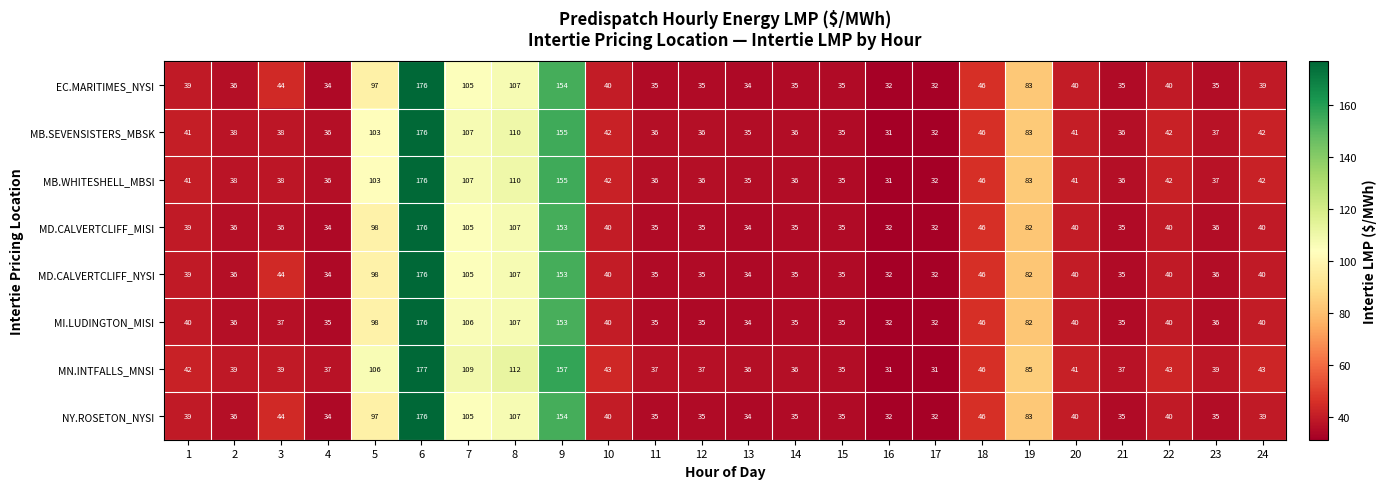

Where is MN.INTFALLS_MNSI nearest to the value 104?

5